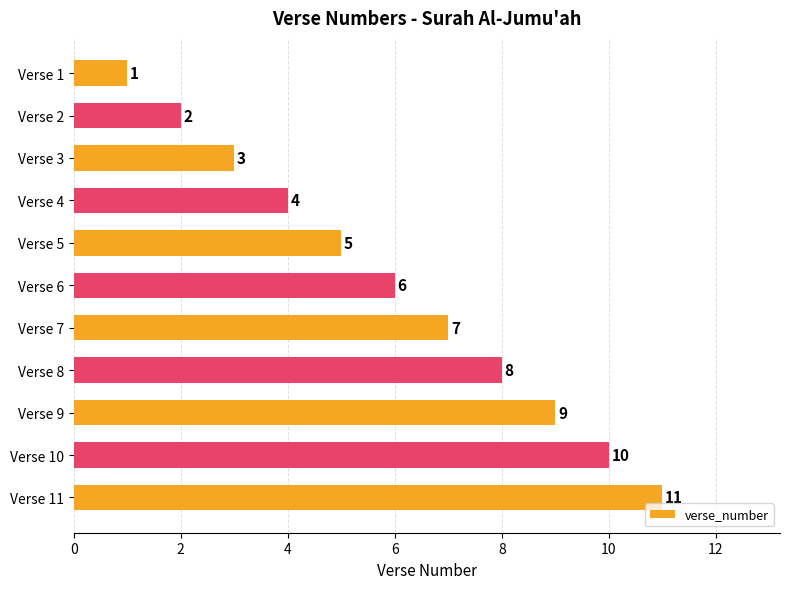

Where is the data nearest to the value 6?

Verse 6